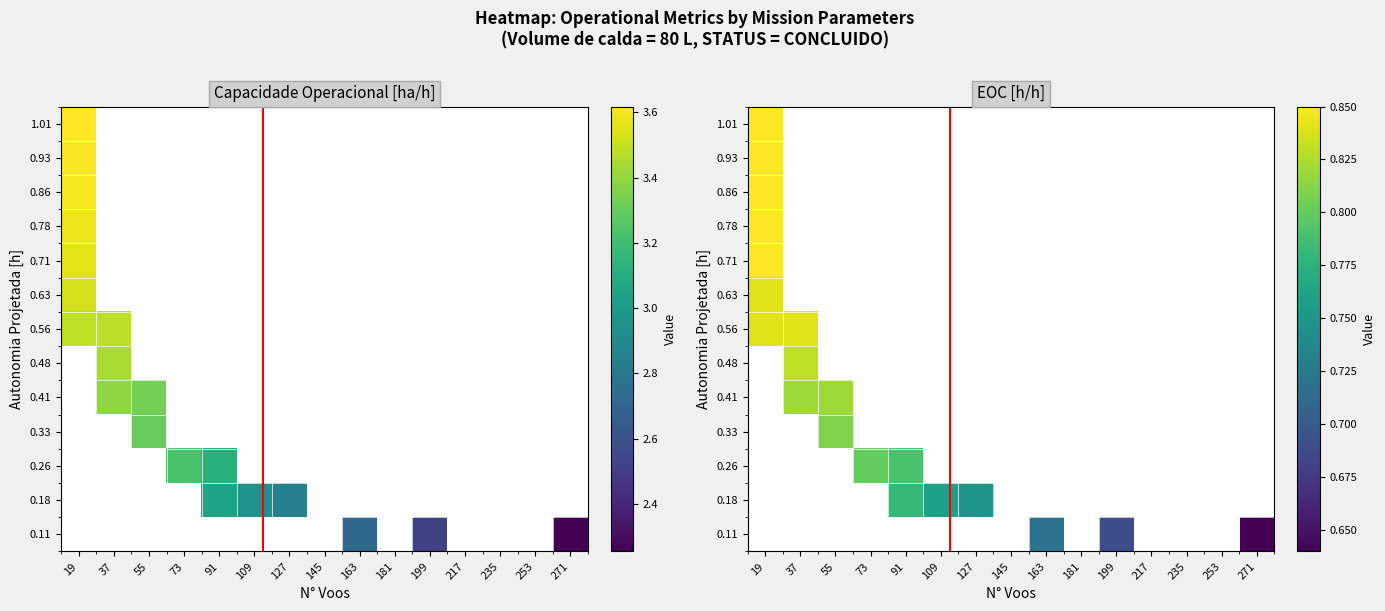

What is the maximum value shown in the chart?

0.8